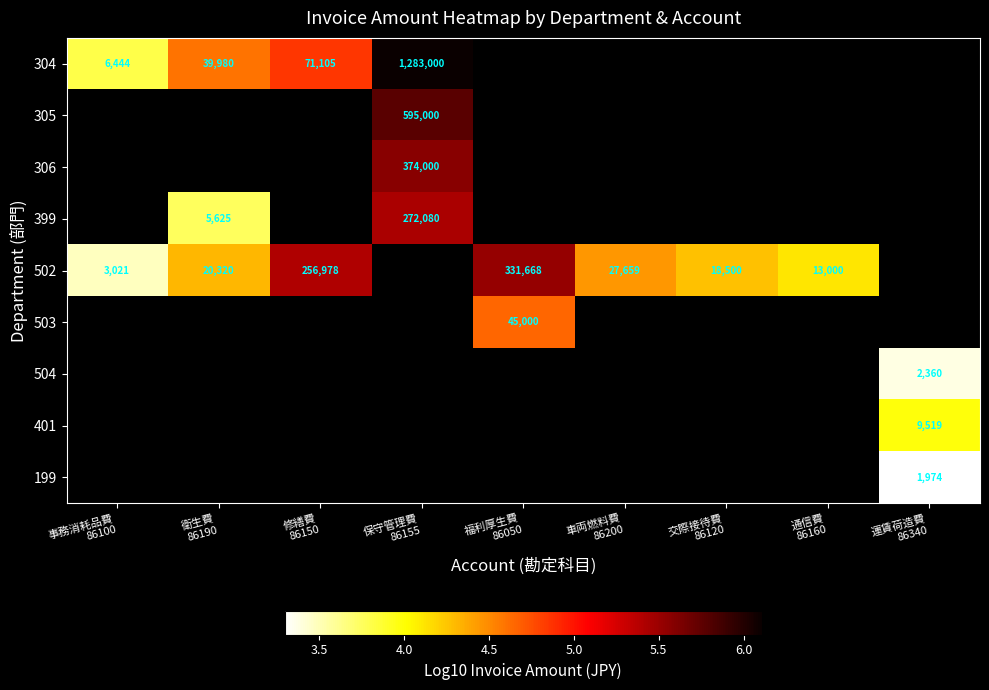

The value of 304 at 保守管理費 86155 is 6.1. True or false?

True